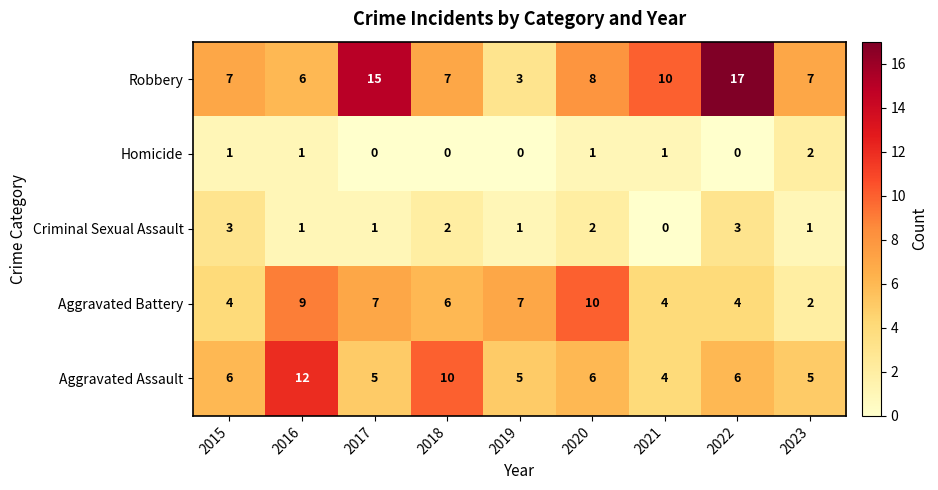

Which series has the largest range (max minus min)?

Robbery